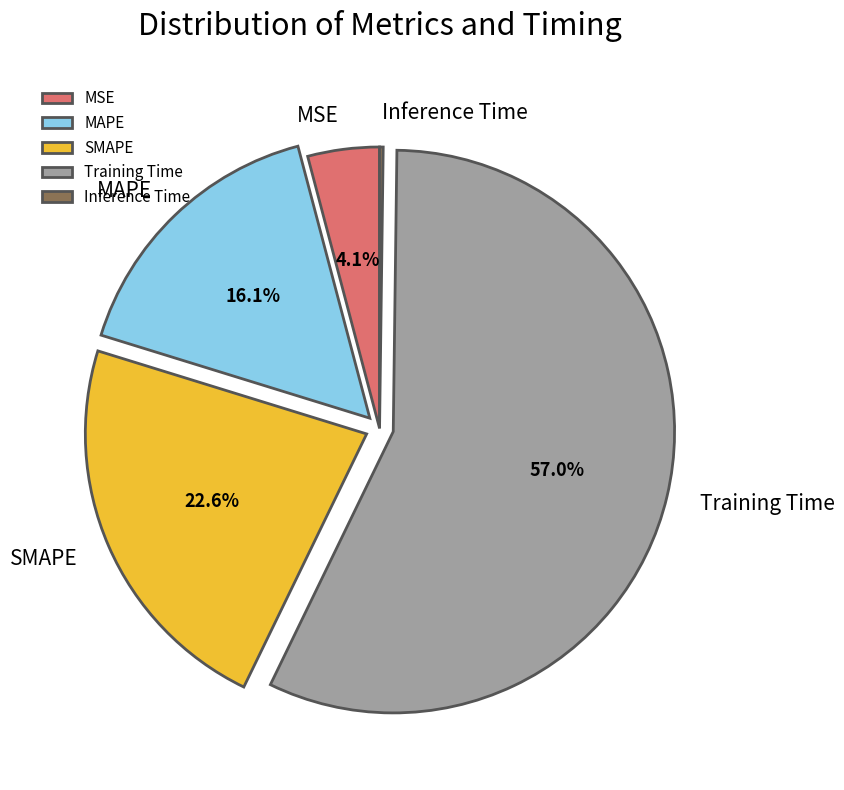

Which has a higher value, Training Time or MSE?

Training Time